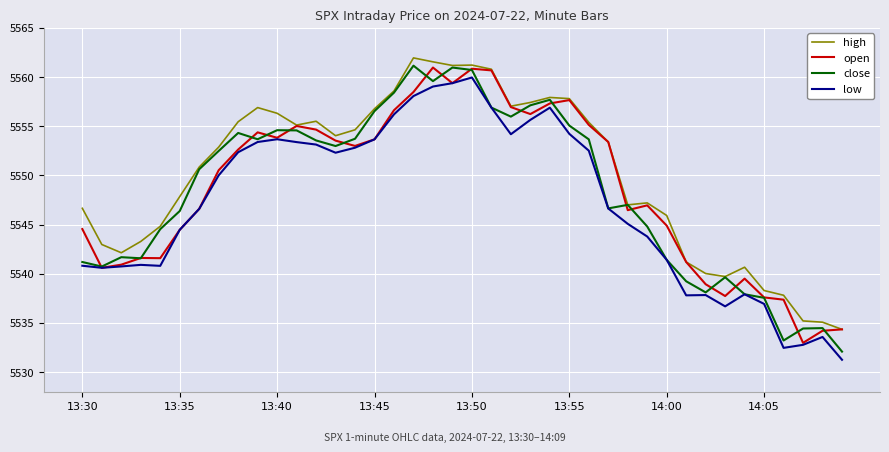

What is the minimum value for open?

5533.0